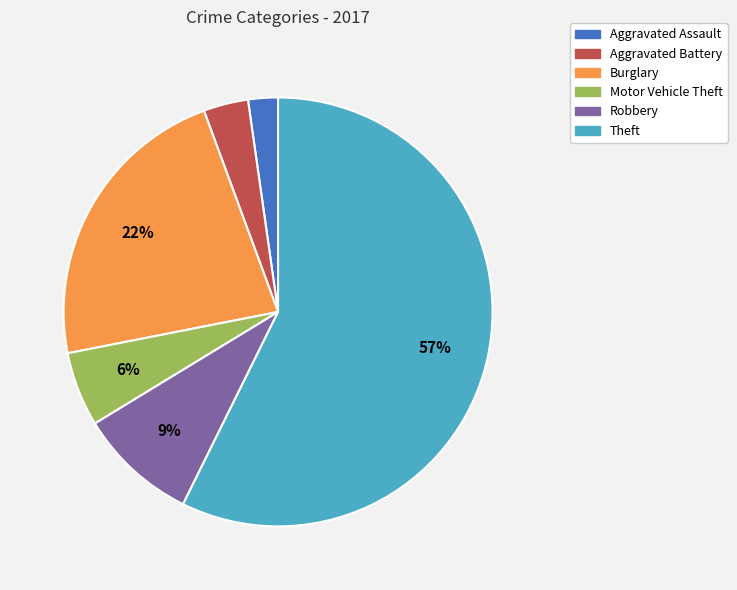

To the nearest percent, what percentage of the pie is Motor Vehicle Theft?

6%